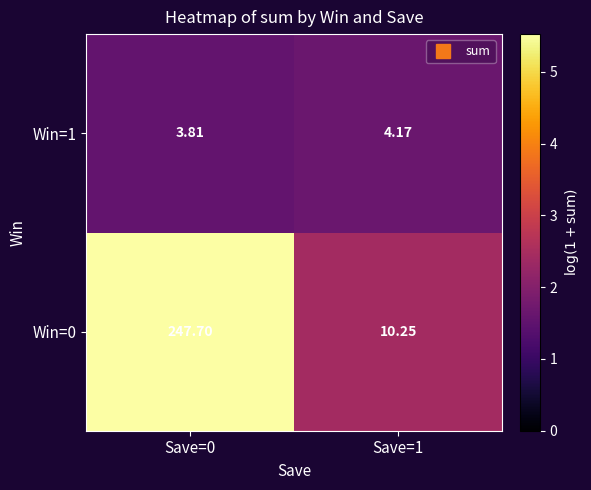

Rank the series by their maximum value, from highest to lowest.

Win=0, Win=1